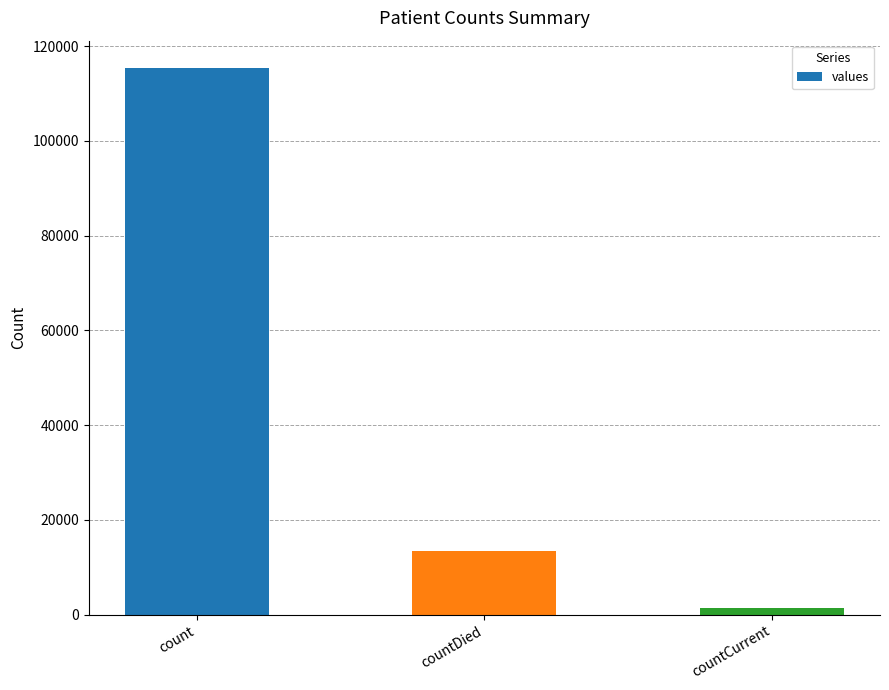

Rank the categories by value from highest to lowest.

count, countDied, countCurrent